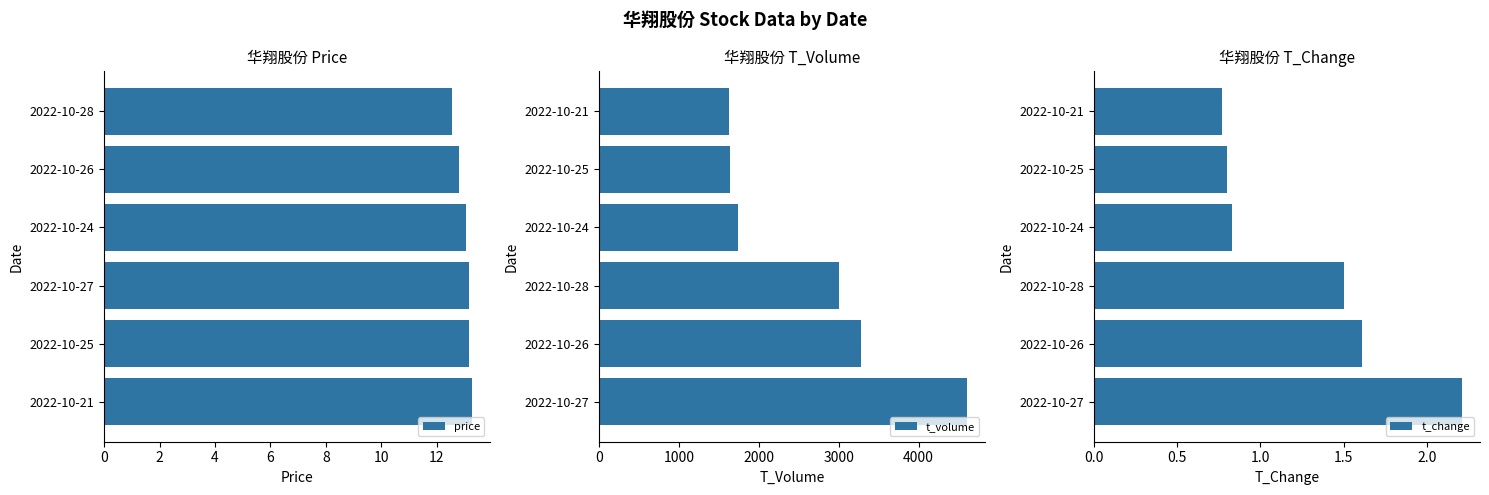

True or false: price has a value of 13.2 at 0.

True